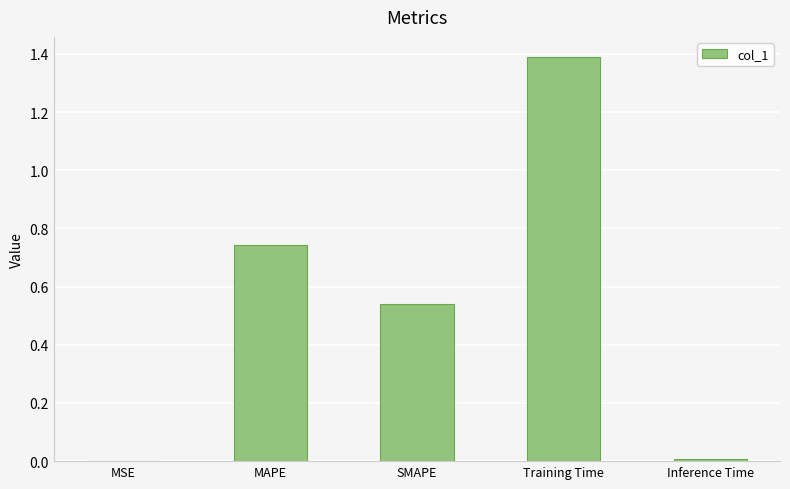

What is the sum of all values?

2.7